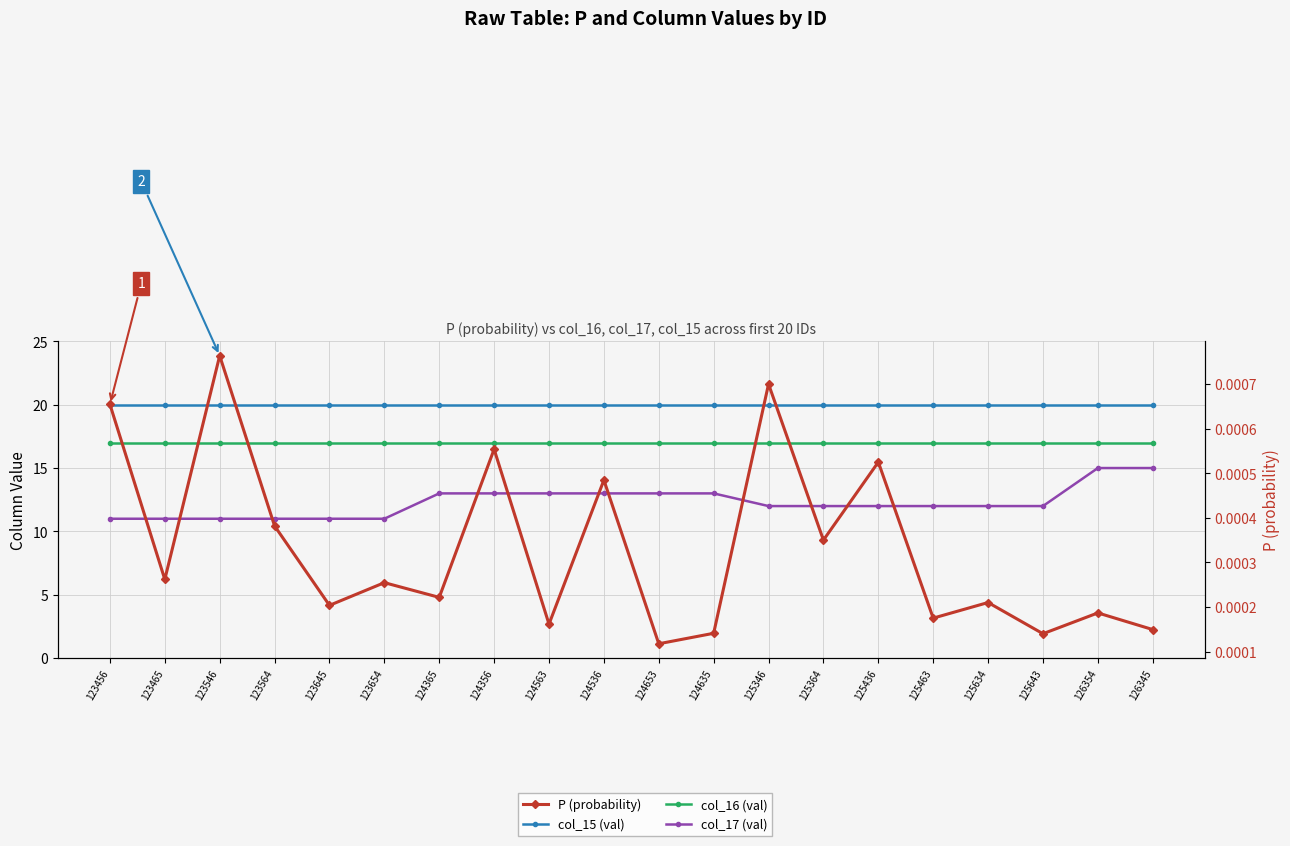

True or false: col_15 (val) has more than 1 interior local peaks.

False